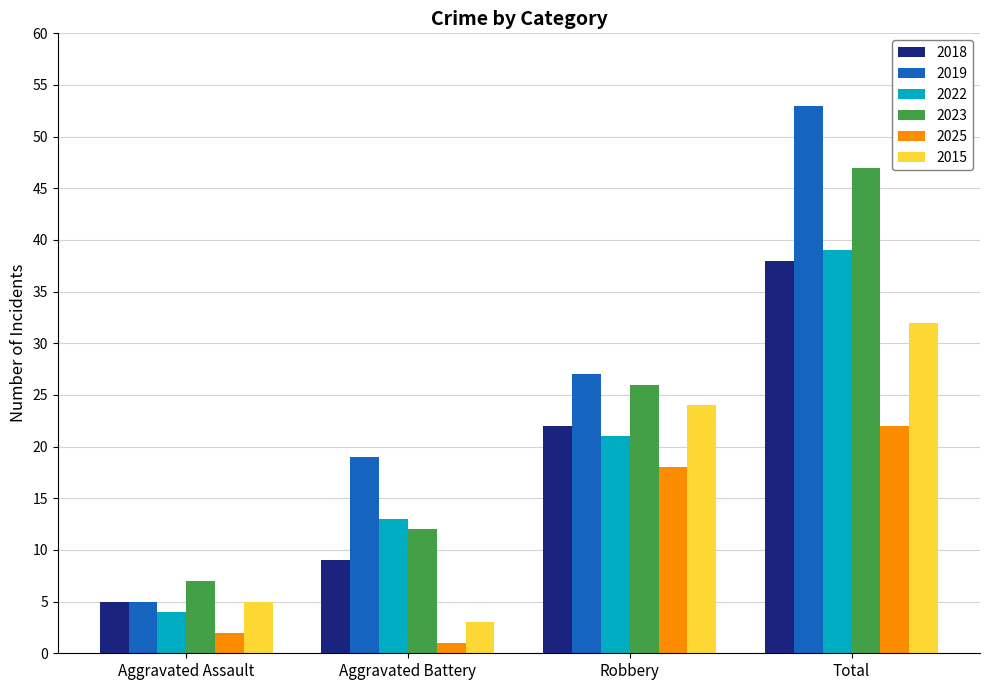

Reading left to right, transcribe all the data shown in this chart.

2018: 5	9	22	38
2019: 5	19	27	53
2022: 4	13	21	39
2023: 7	12	26	47
2025: 2	1	18	22
2015: 5	3	24	32